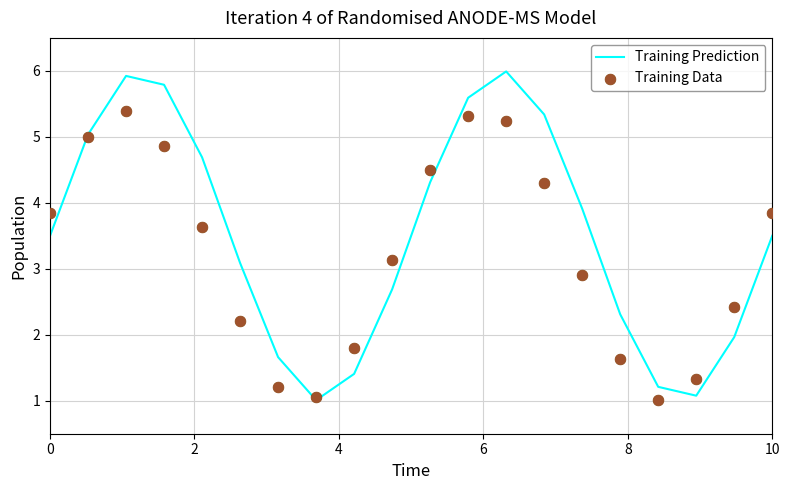

Which series contains the highest Y value?

Training Prediction